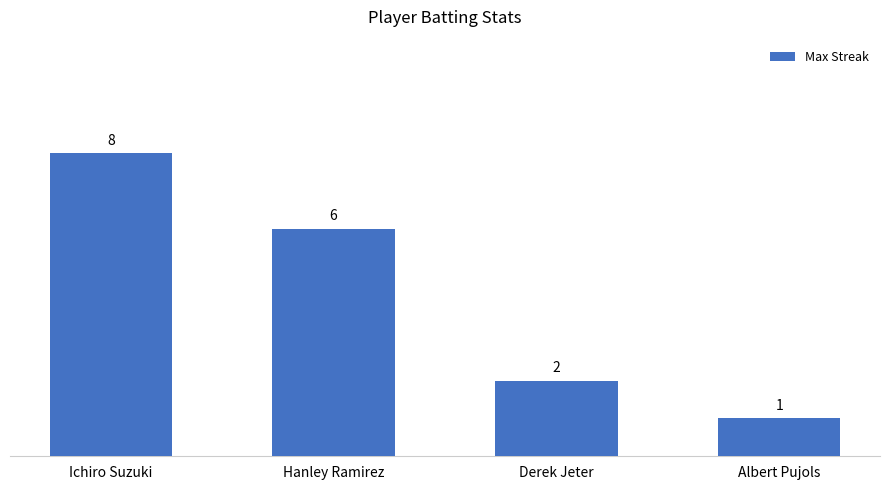

Between Derek Jeter and Ichiro Suzuki, which is larger?

Ichiro Suzuki